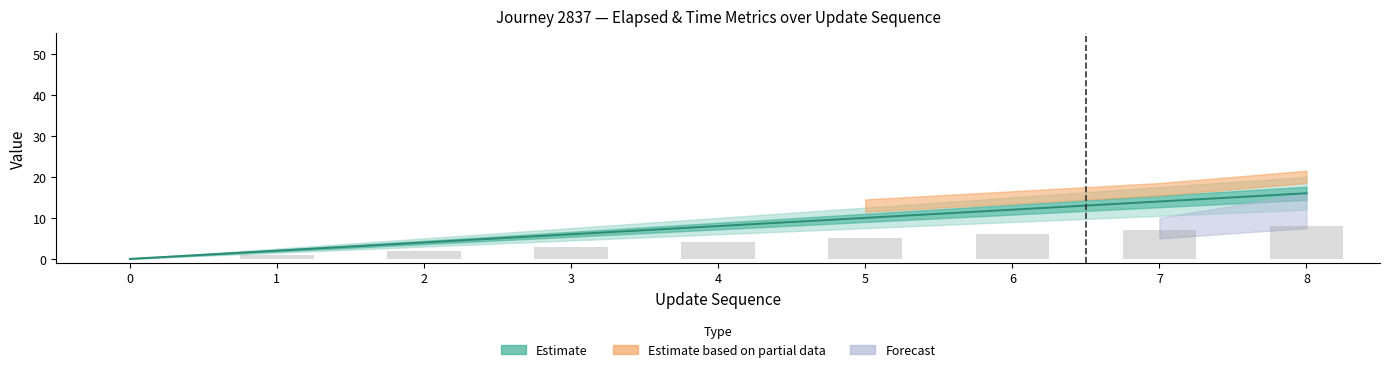

True or false: update_sequence has a value of 3 at 3.

True